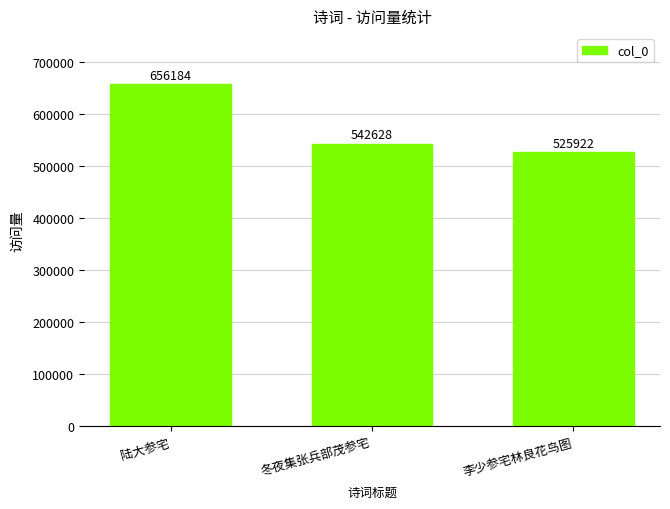

What is the value of the 1st bar from the left?

656184